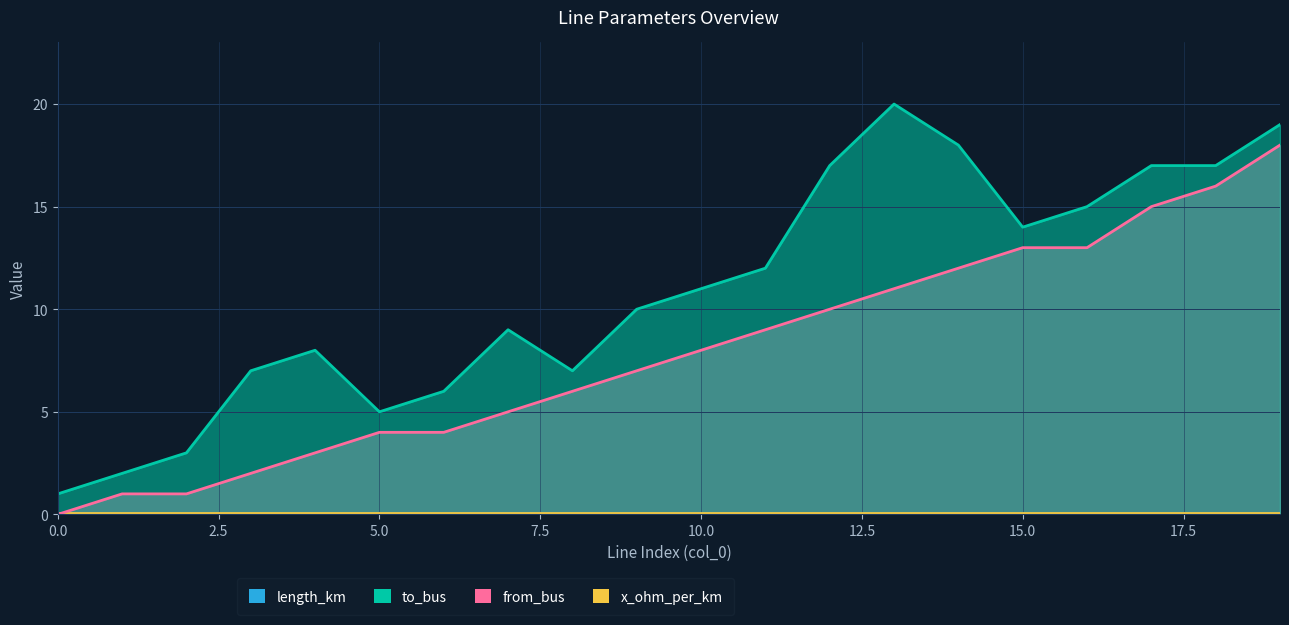

The from_bus series shows 5.0 at 7. True or false?

True